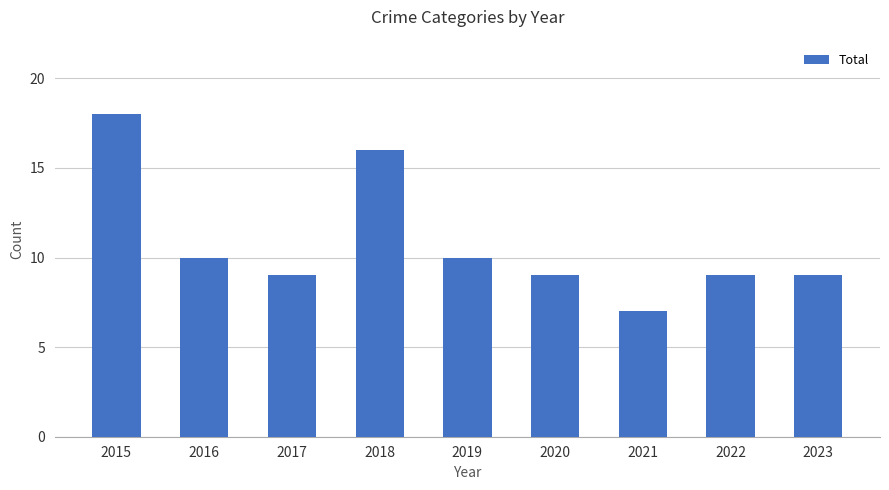

How many bars are there in total?

9